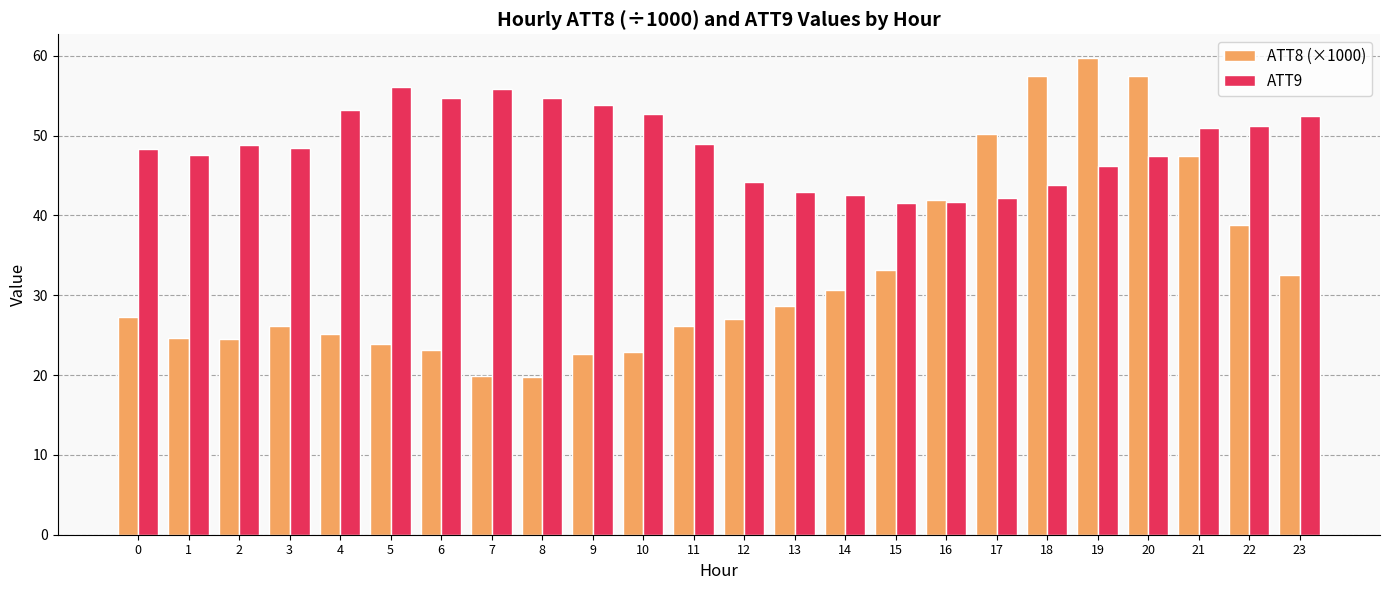

What is the value of the ATT8 (×1000) bar at the 9th from the left?

19.8